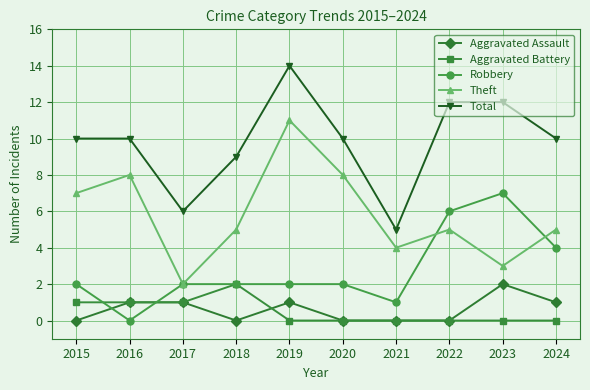

How many lines are shown in the chart?

5